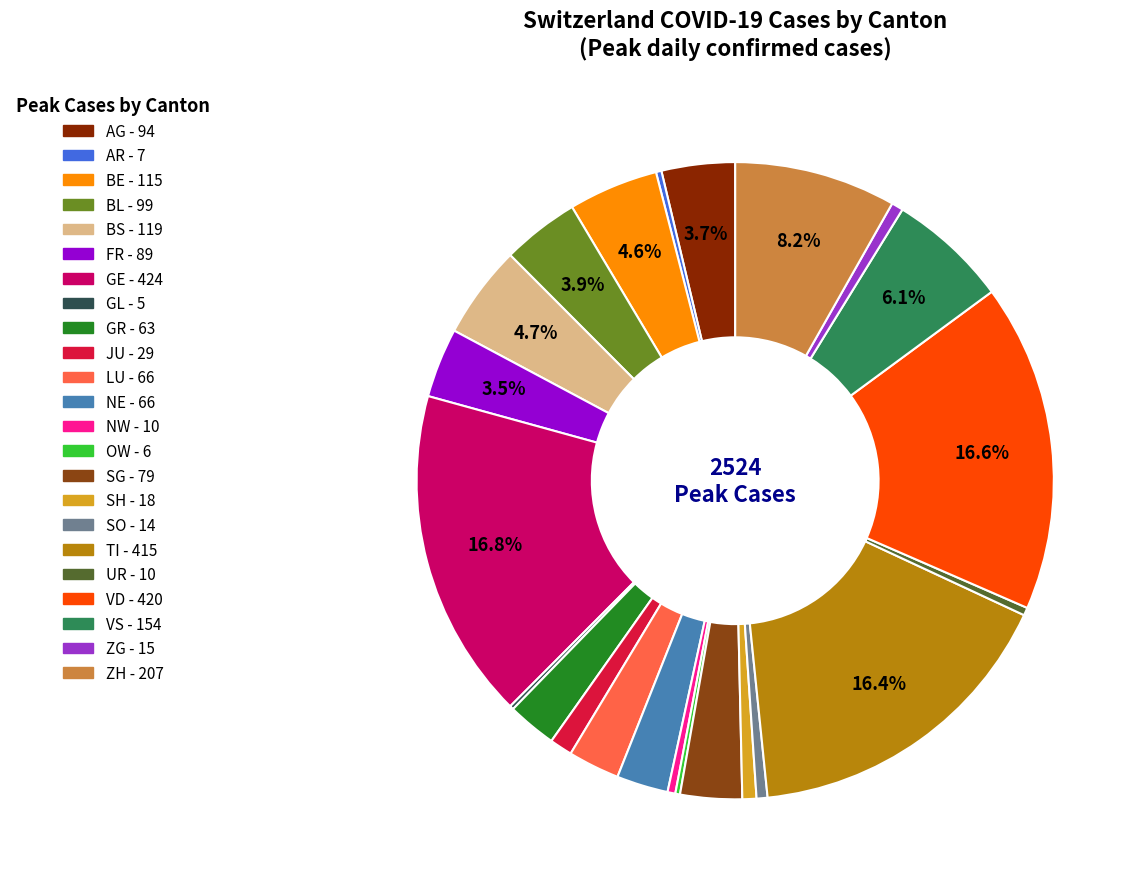

Does any single category account for the majority?

No